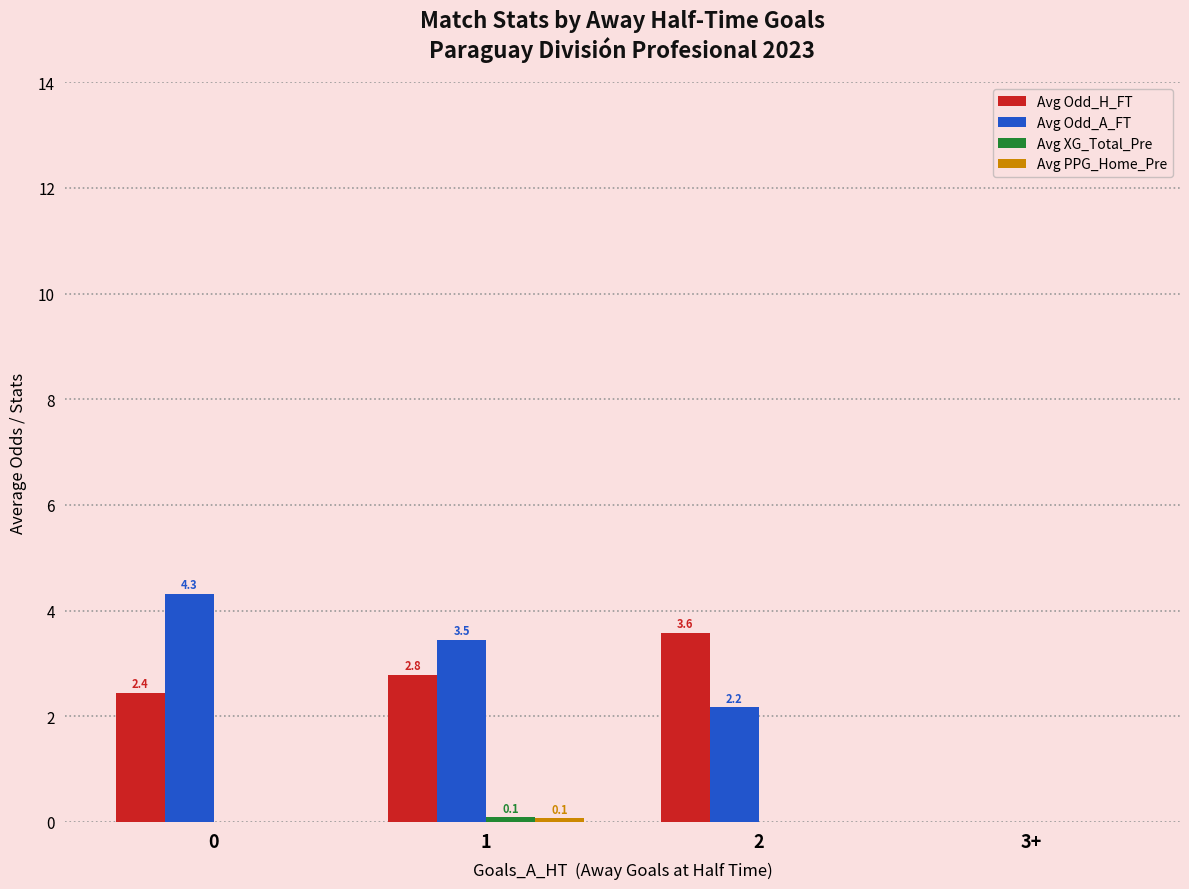

Are the bars grouped side by side (vs. stacked)?

Yes